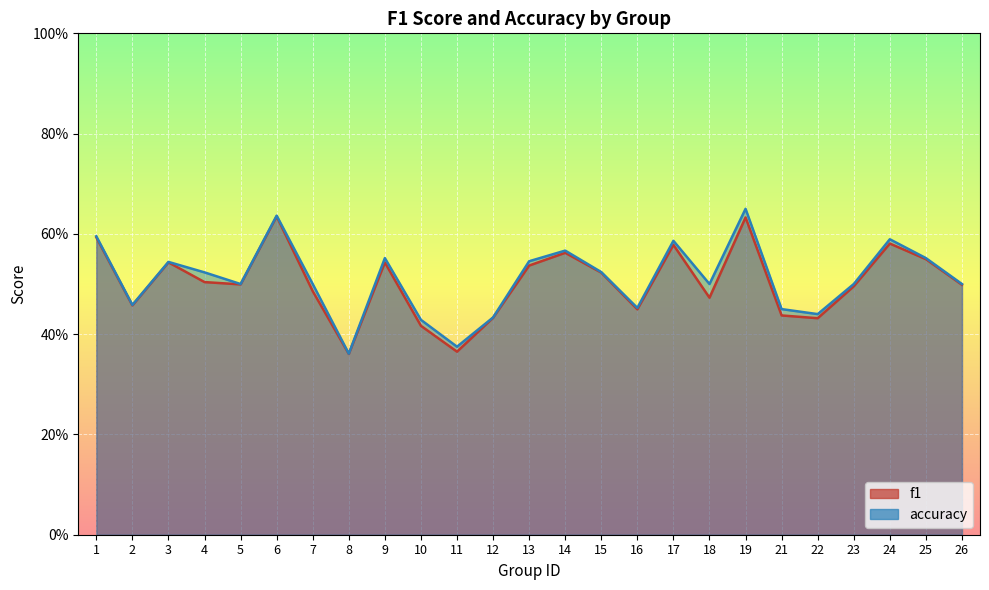

True or false: accuracy has a value of 0.2 at 18.

False